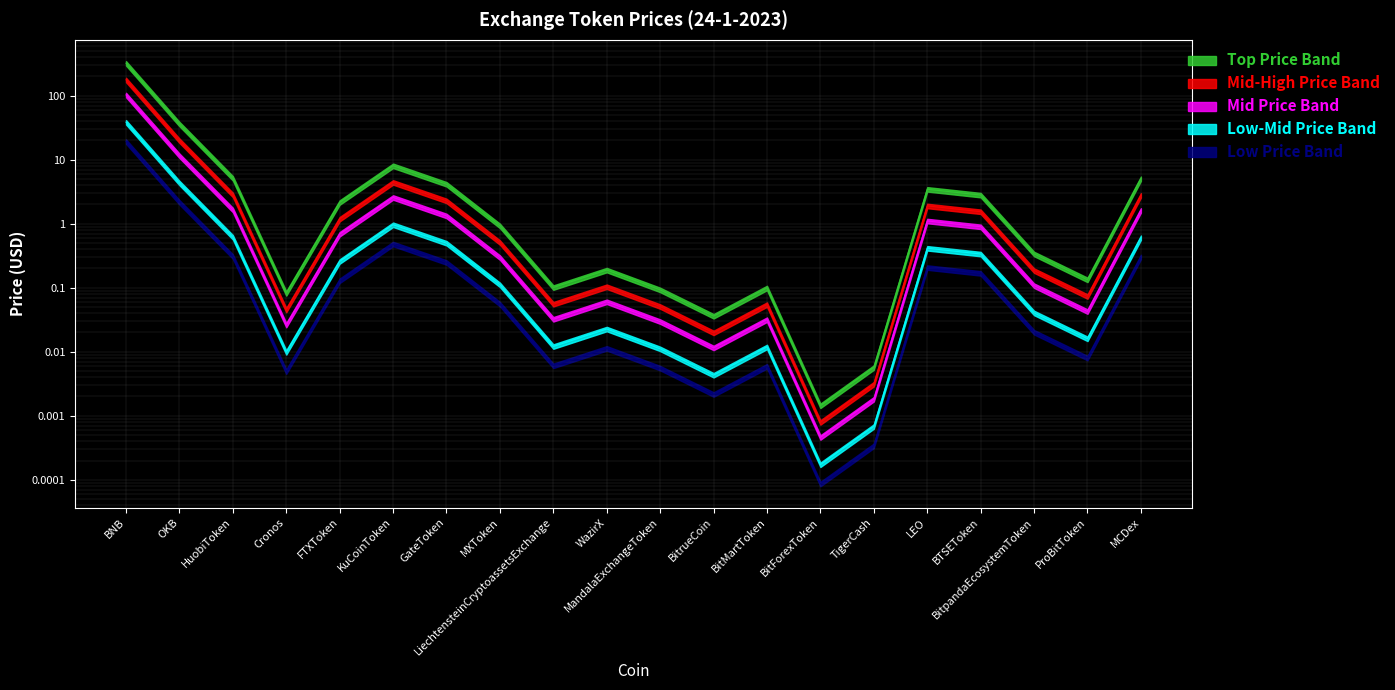

The chart shows a value of 2.8 at HuobiToken. True or false?

True